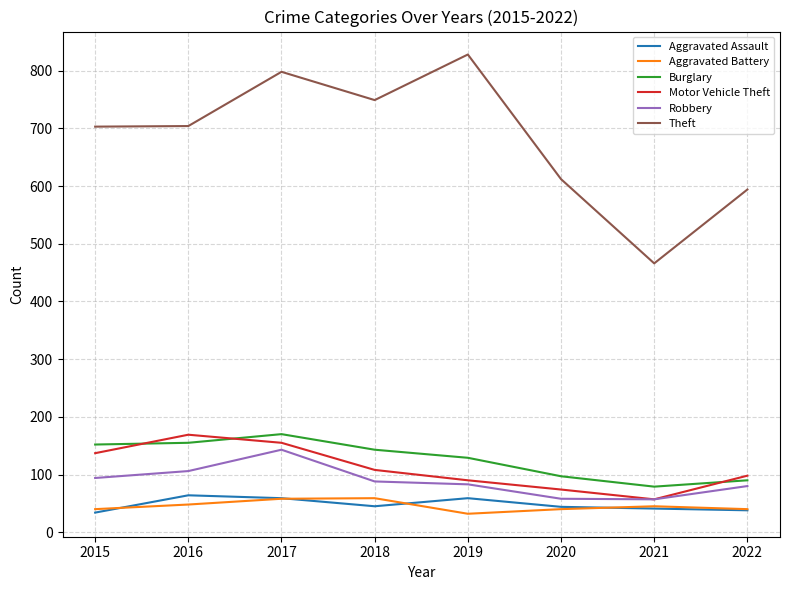

What is the sum of all Motor Vehicle Theft values?

888